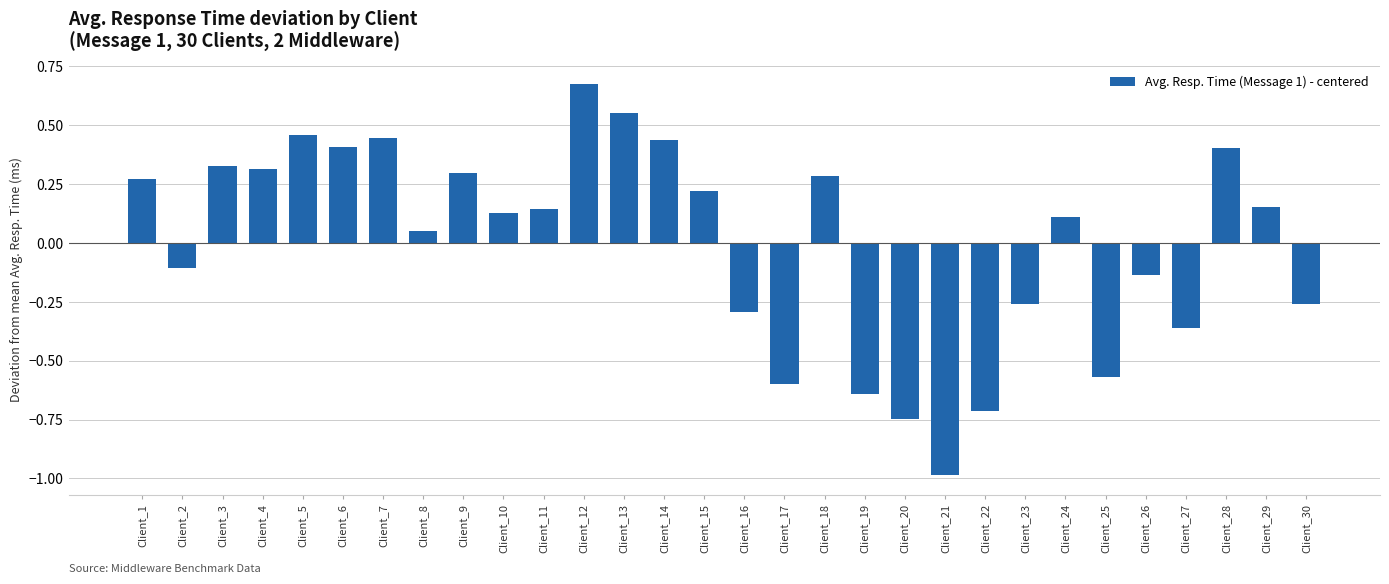

At which label does the data first exceed 0?

Client_1